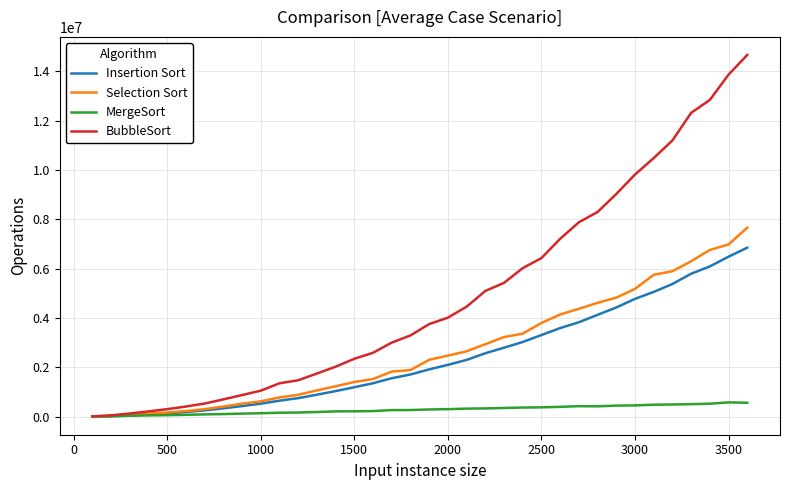

What is the maximum value shown in the chart?

14656098